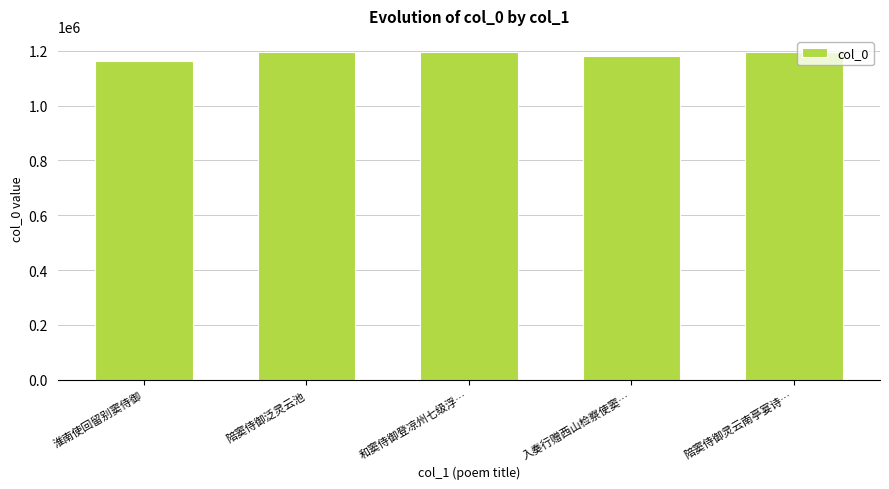

The value at 和窦侍御登凉州七级浮… is 757413. True or false?

False